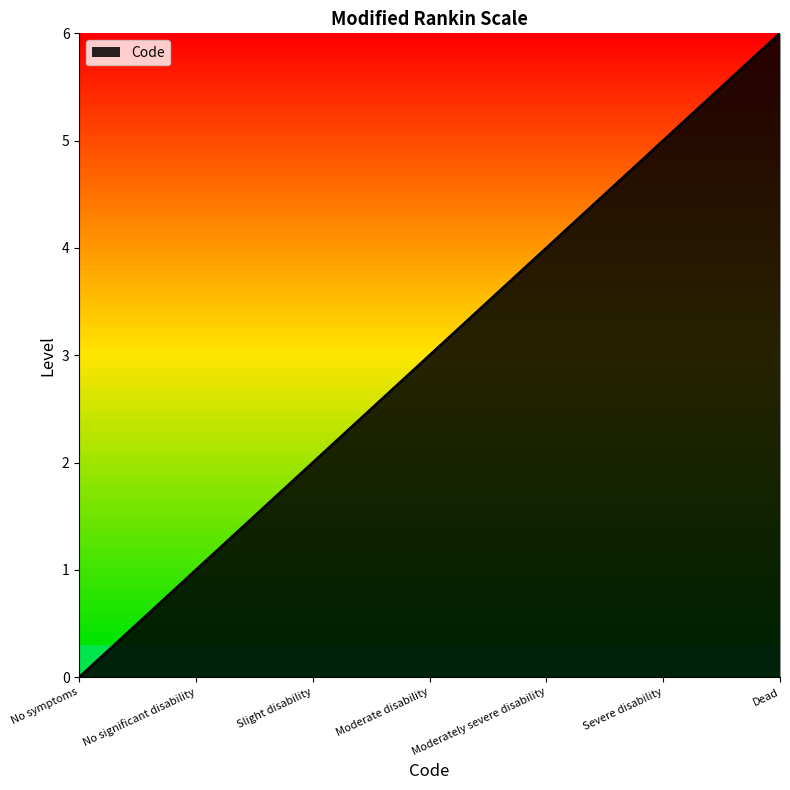

Does the chart have visible grid lines?

No